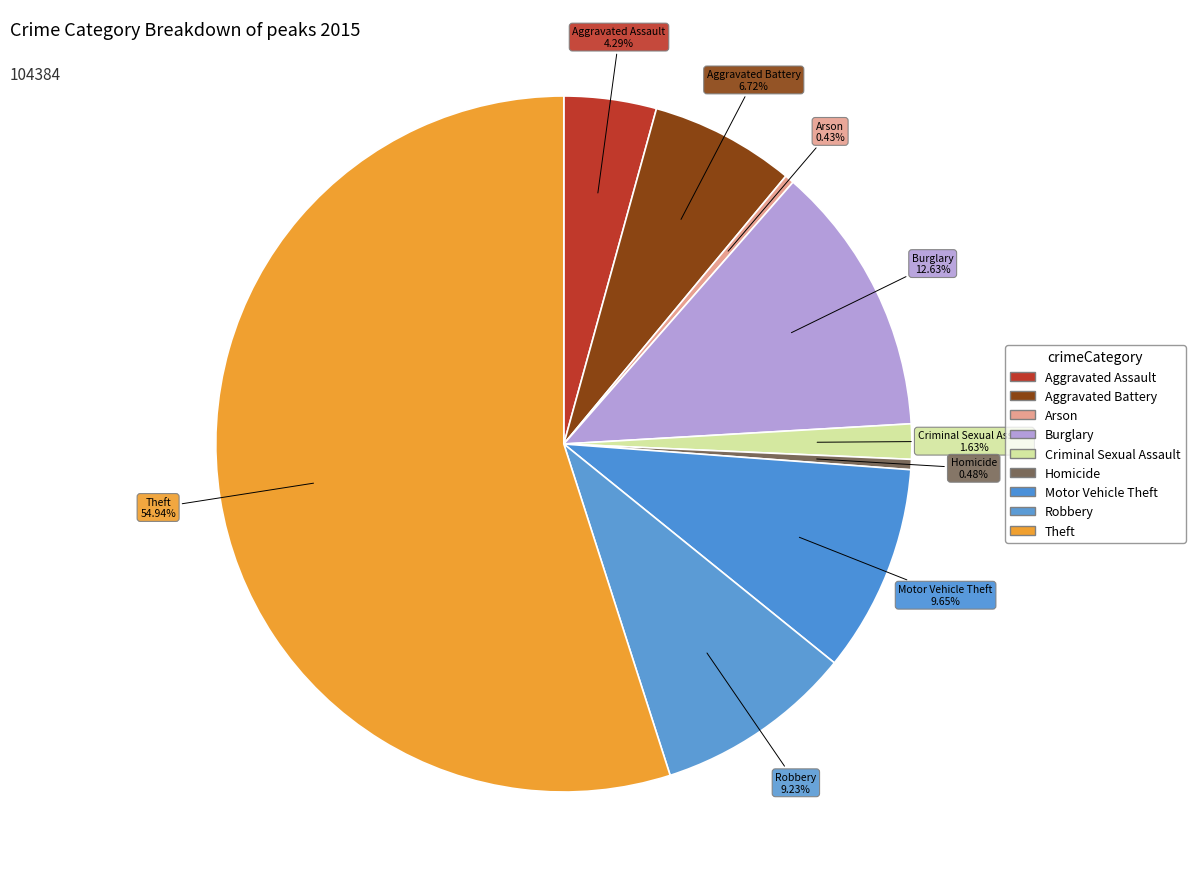

Is Aggravated Assault the majority of the pie?

No